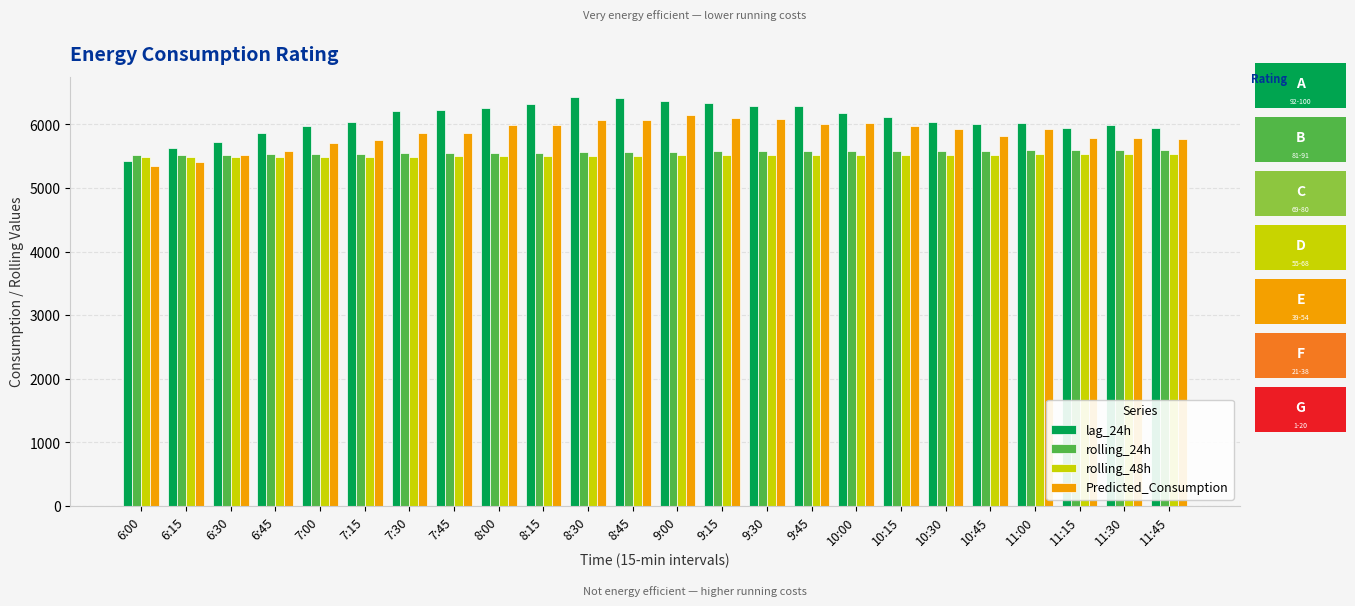

What is the lowest value of the lag_24h series?

5422.0